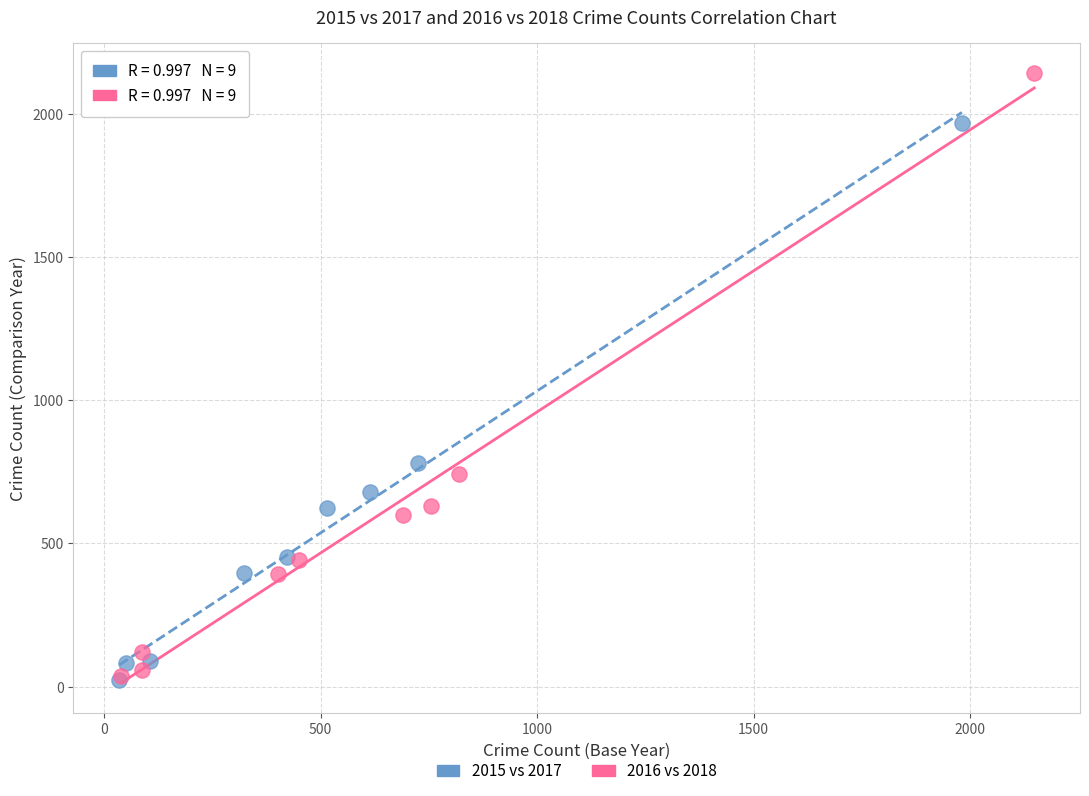

Which series reaches the maximum Y coordinate?

2016 vs 2018